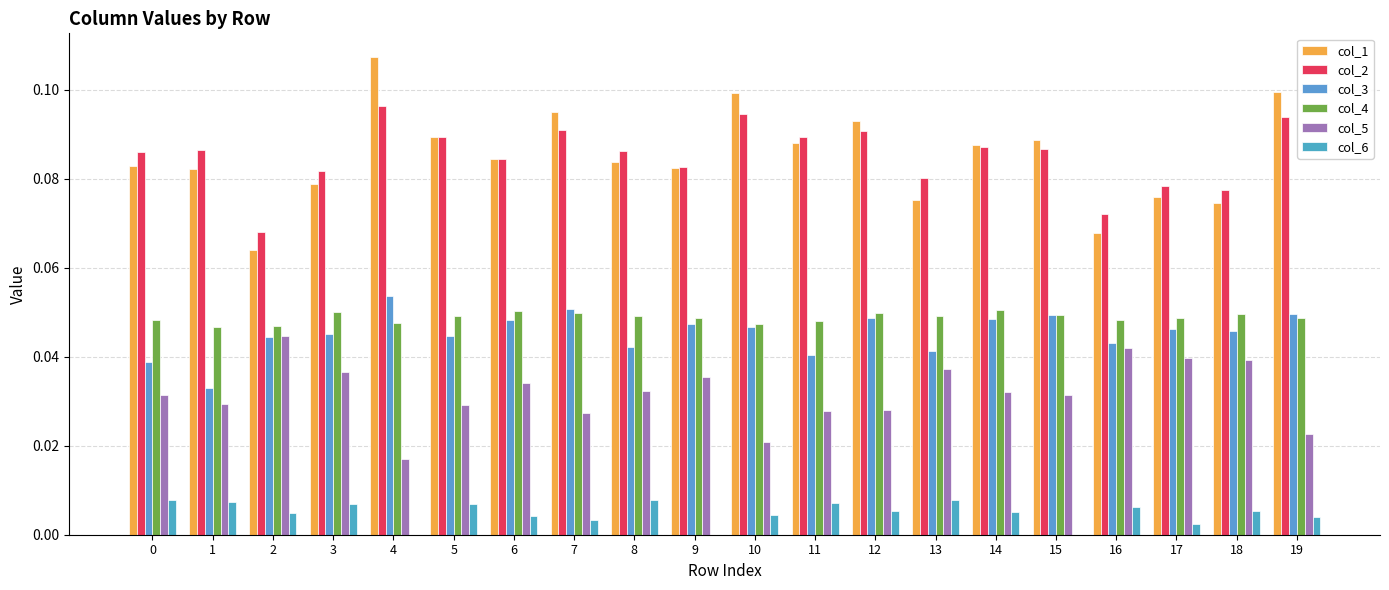

How many groups of bars are there?

20